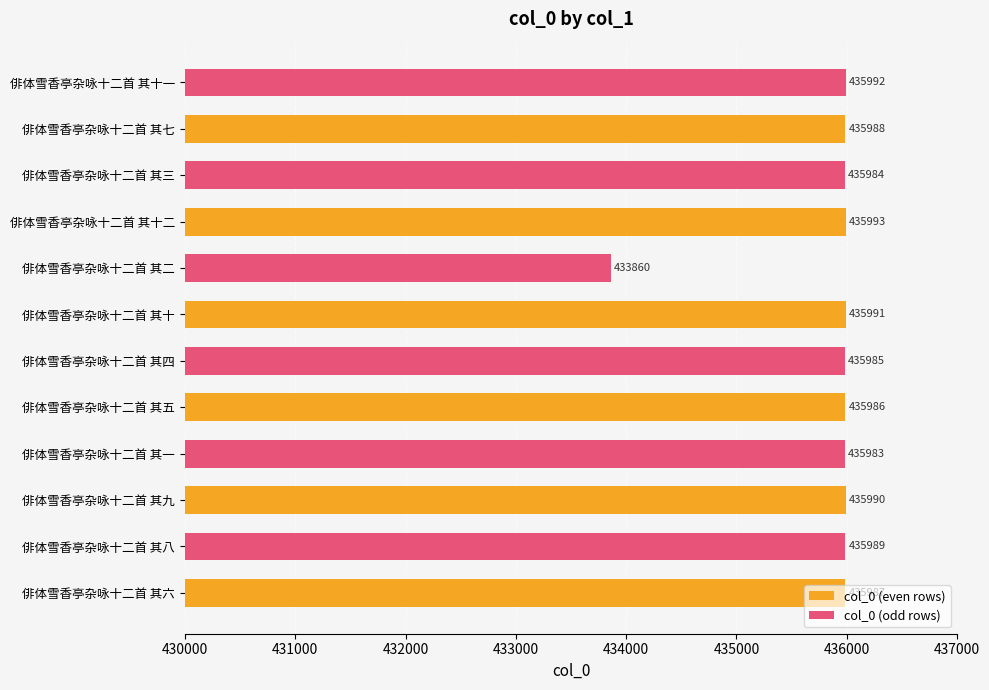

At which category is the sum across all series the highest?

俳体雪香亭杂咏十二首 其七